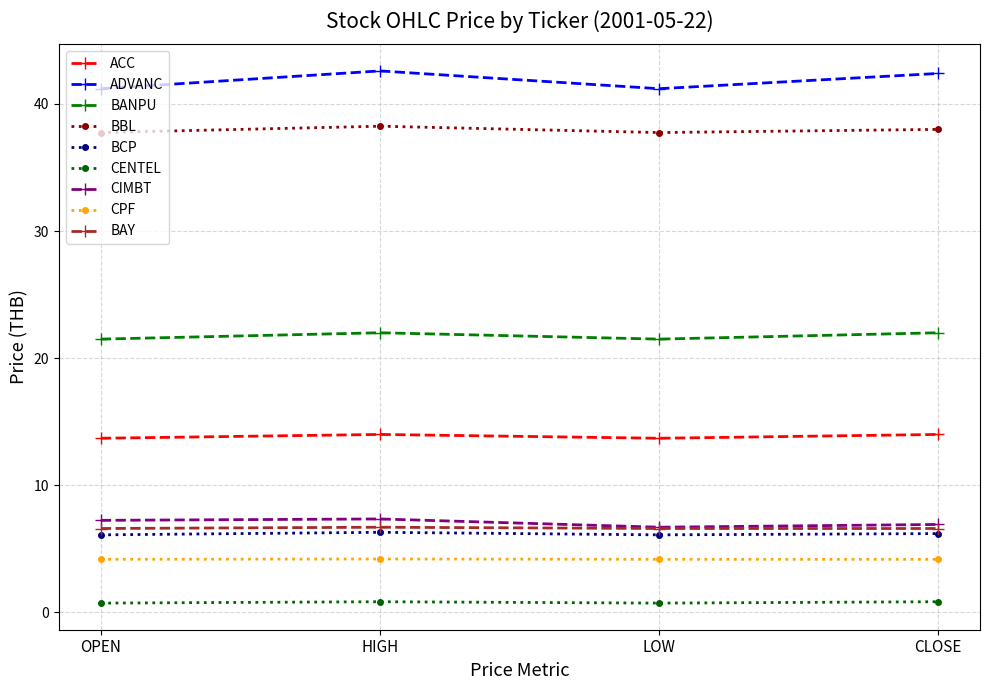

True or false: BAY has more than 1 interior local peaks.

False